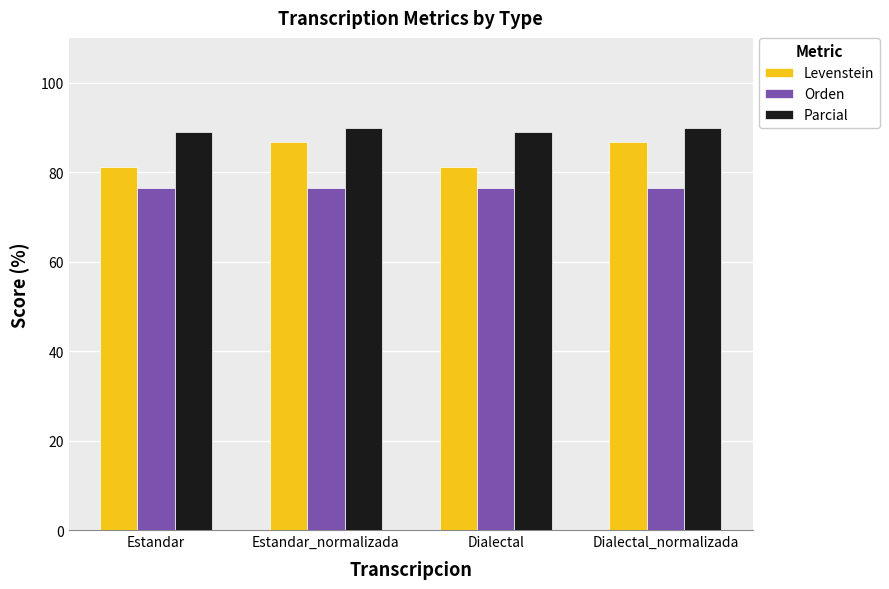

List the series in order of their overall mean, highest first.

Parcial, Levenstein, Orden